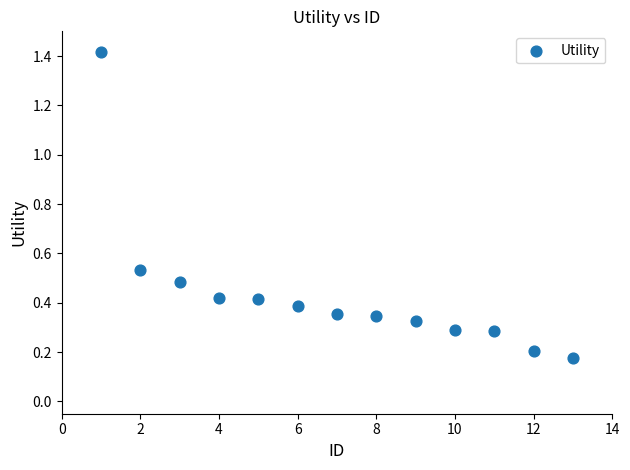

What is the range of X values (max minus min)?

12.0